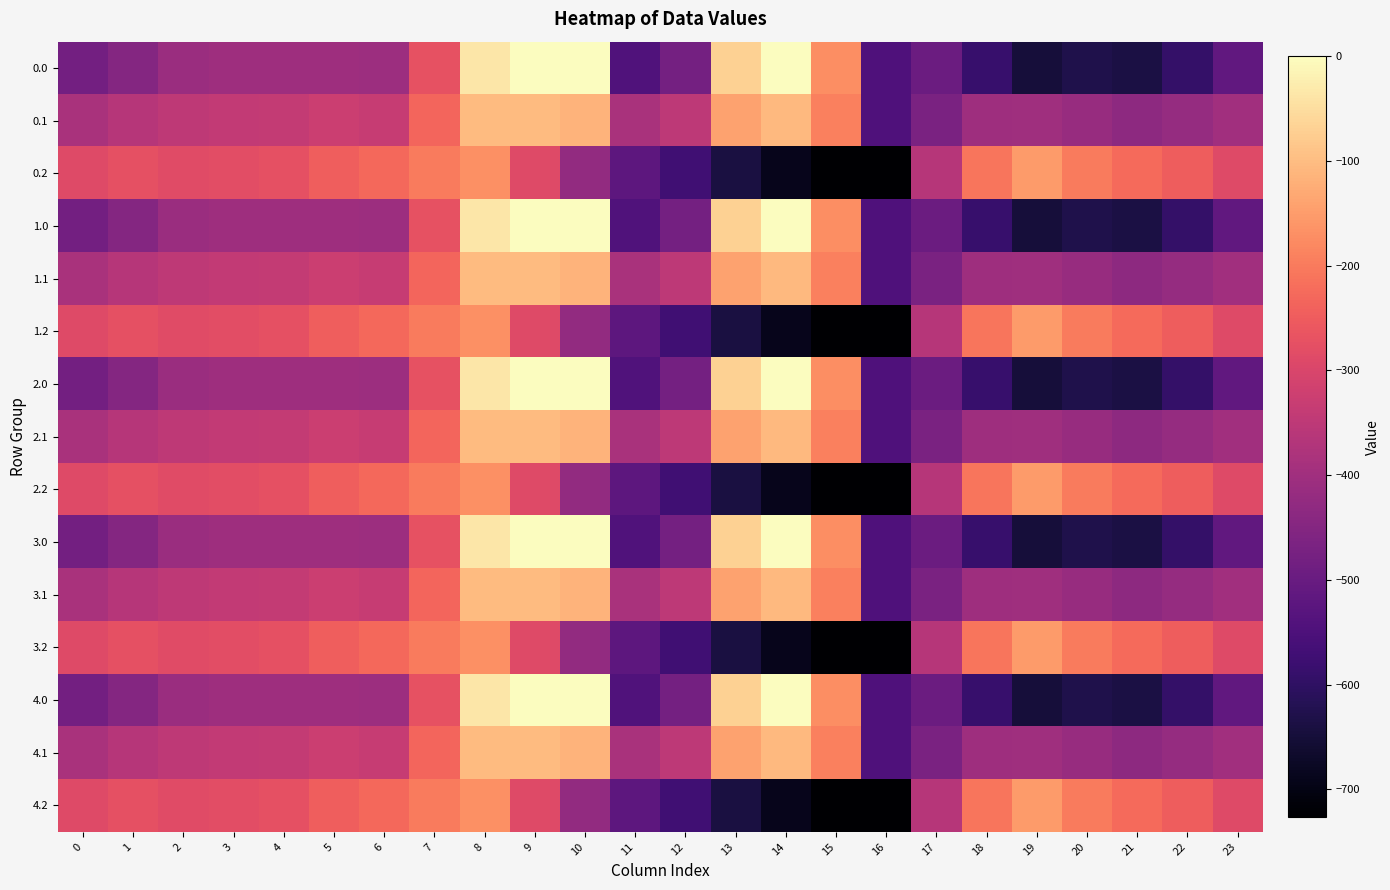

Rank the series by their maximum value, from lowest to highest.

0.2, 1.2, 2.2, 3.2, 4.2, 0.1, 1.1, 2.1, 3.1, 4.1, 0.0, 1.0, 2.0, 3.0, 4.0